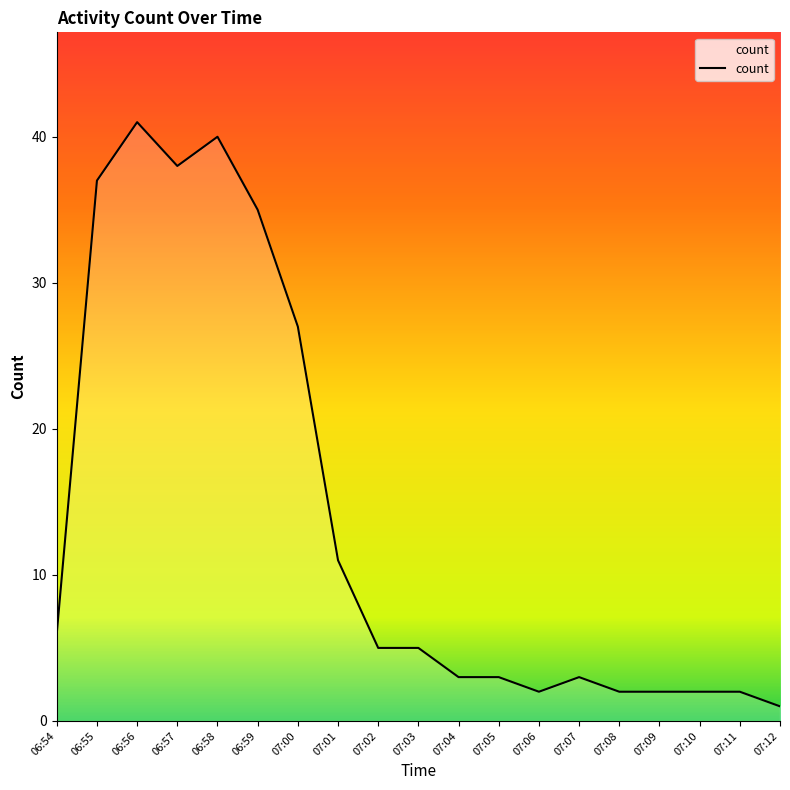

Where is the data nearest to the value 21?

07:00